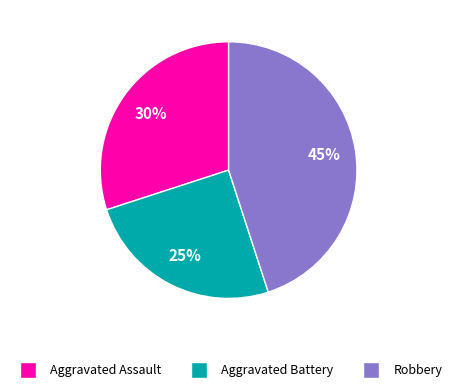

True or false: Aggravated Battery accounts for 15% of the total.

False